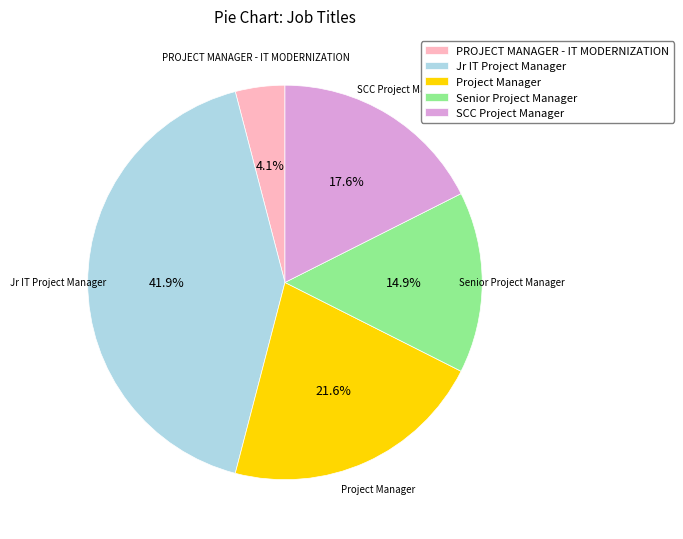

Between PROJECT MANAGER - IT MODERNIZATION and Jr IT Project Manager, which is larger?

Jr IT Project Manager